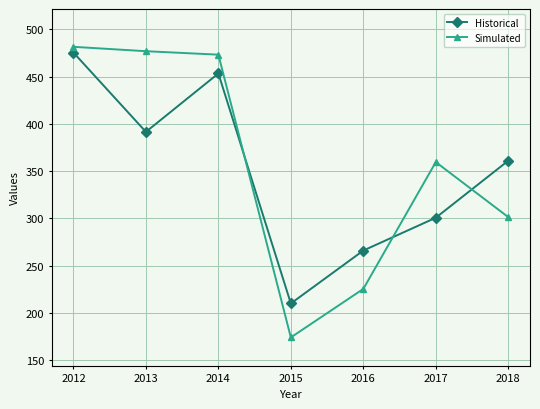

Where is the first local maximum for Simulated?

2017